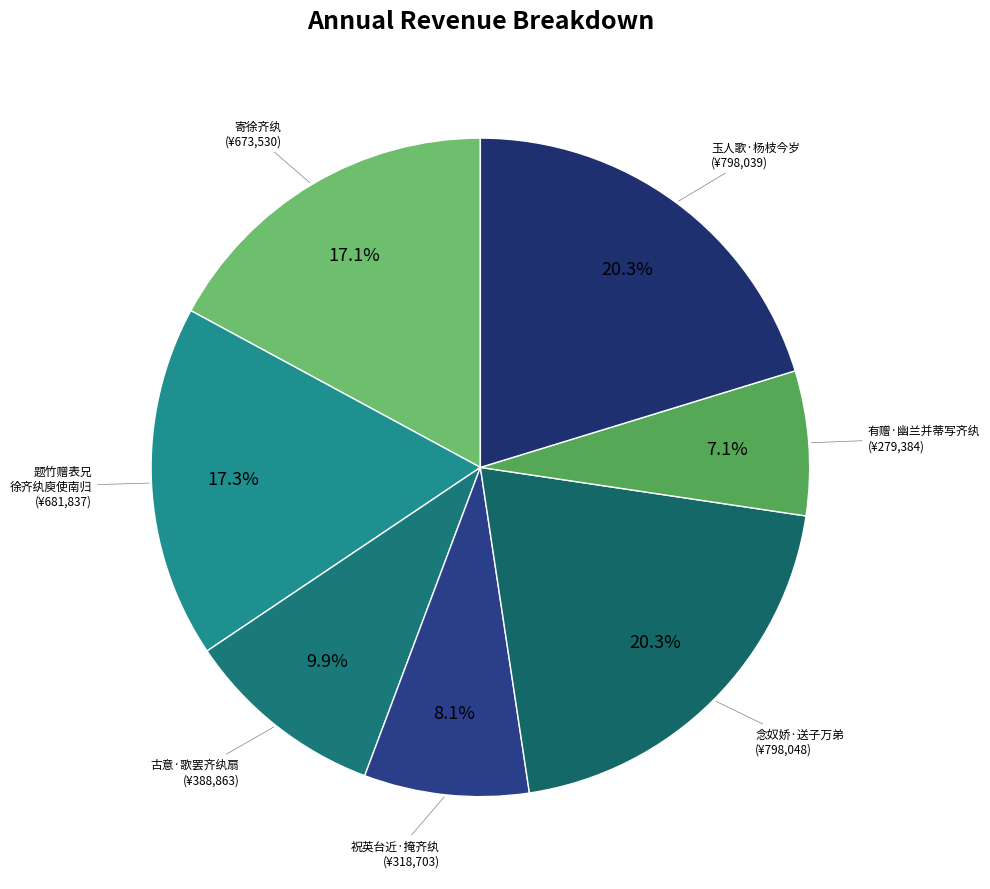

Count the number of slices in the pie.

7